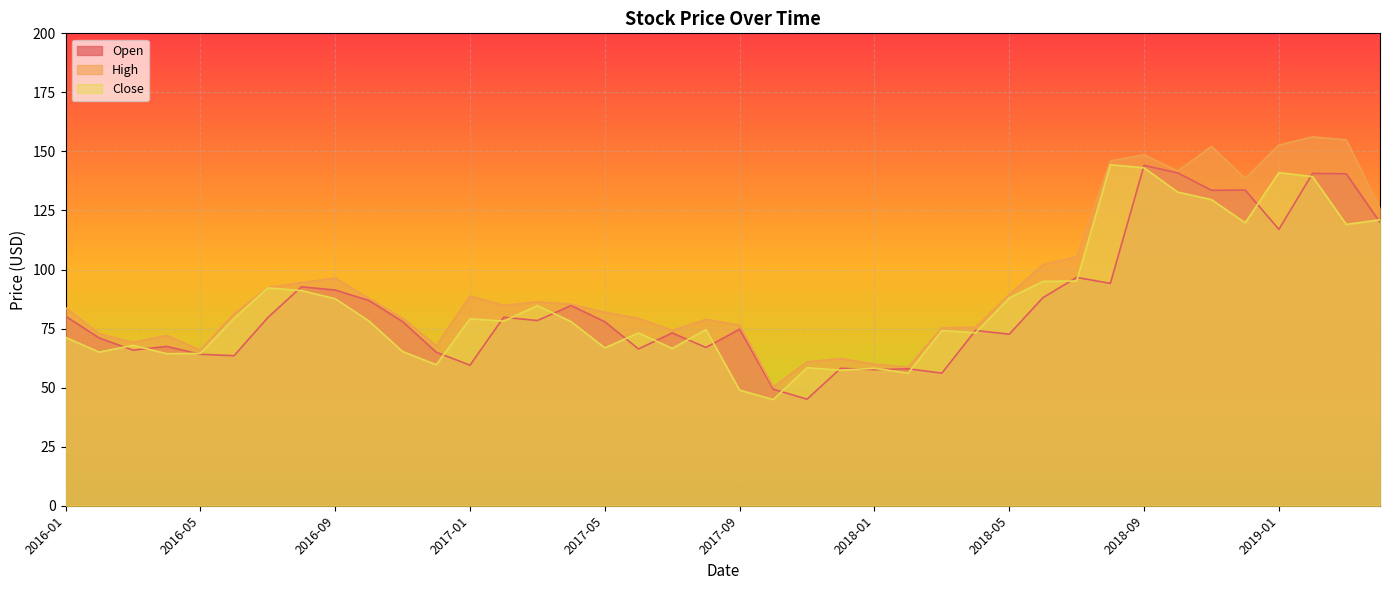

Where is the first local maximum for High?

2016-04